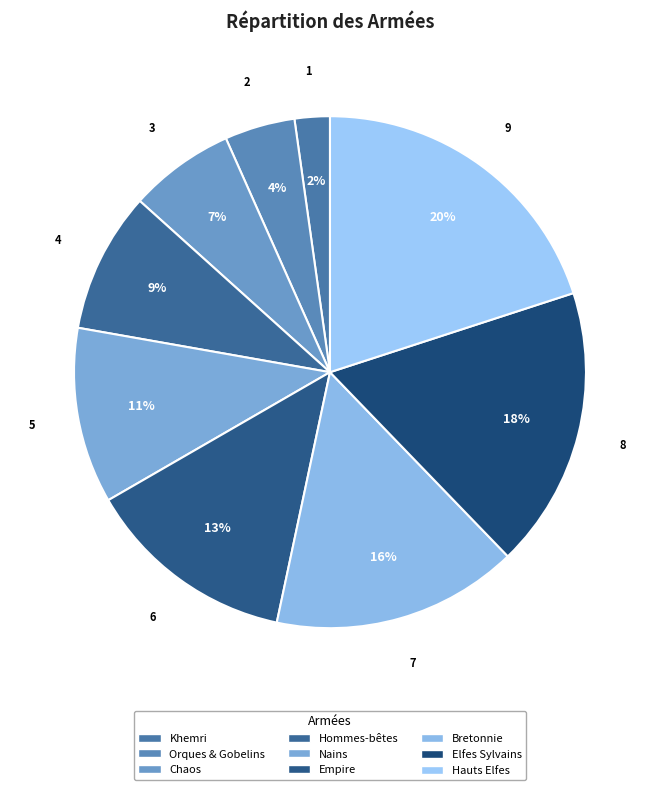

How many segments does this pie chart have?

9